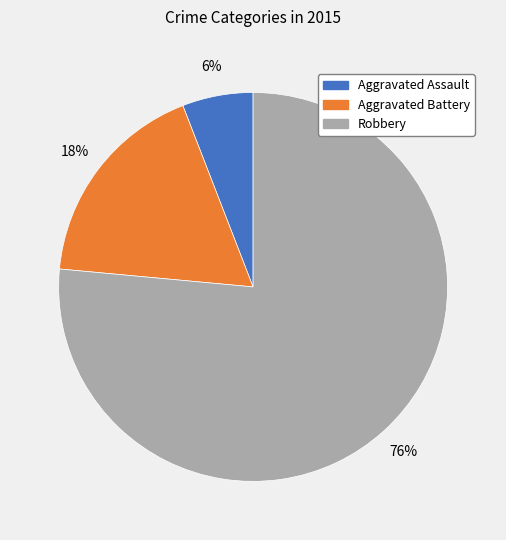

Which has a higher value, Robbery or Aggravated Battery?

Robbery